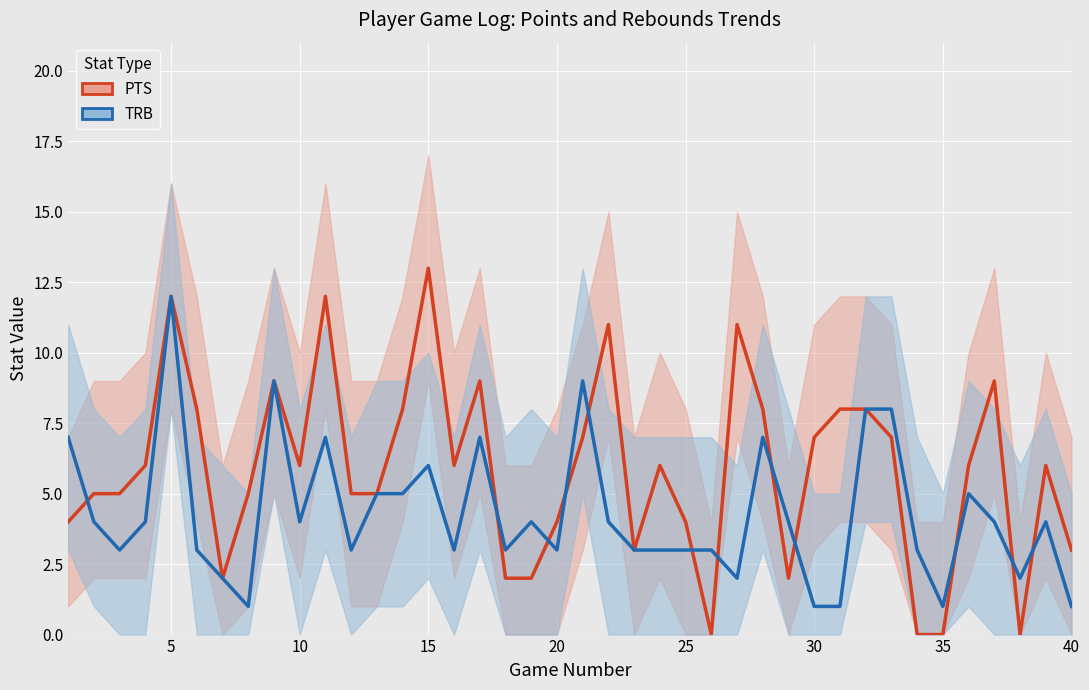

How many times do TRB and PTS cross each other?

12